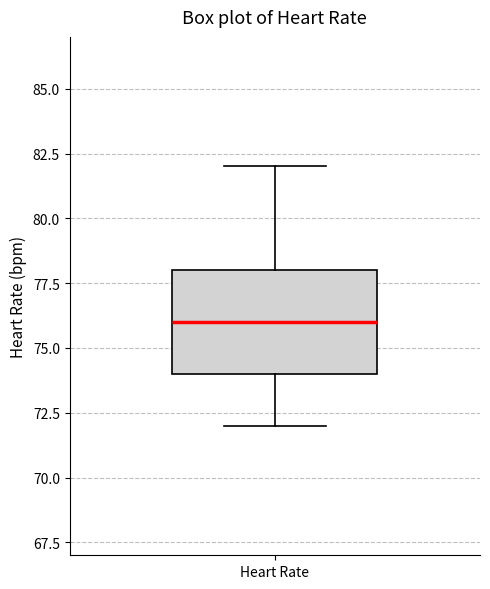

Read this box plot against the y-axis: the position of the median line, the range covered by the box, and the ends of both whiskers. The values are not printed on the chart, so give them approximately, as read against the axis.

median 76, box 74 to 78, whiskers 72 to 82